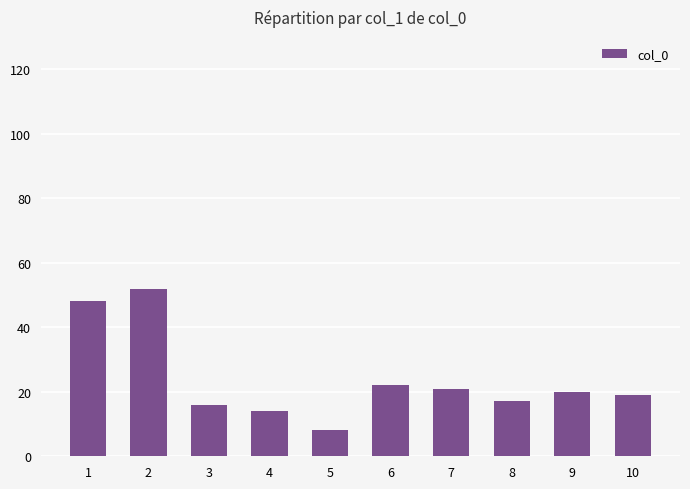

What is the difference between the second highest and second lowest values?

34